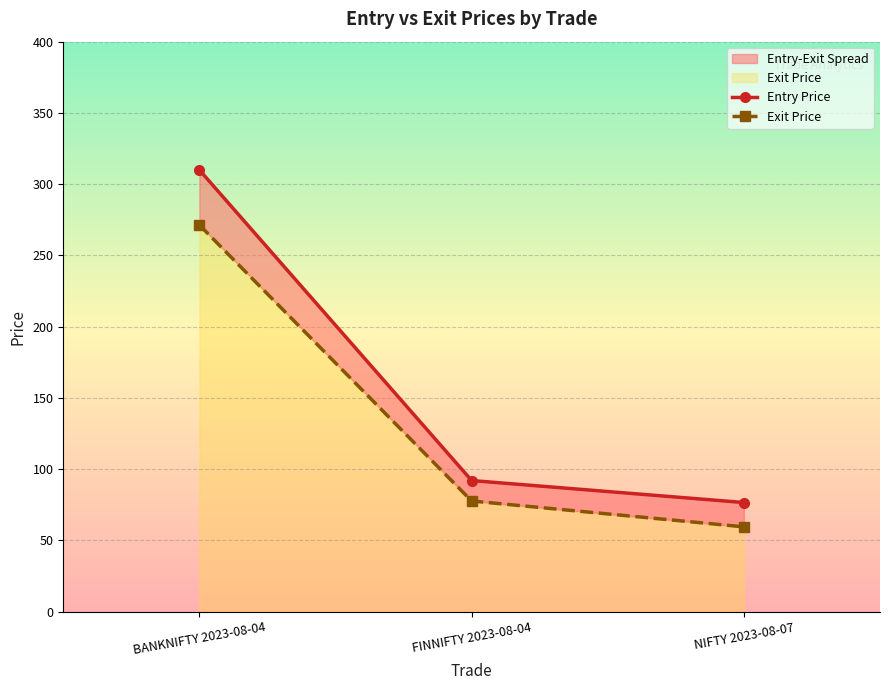

At which category is the sum across all series the highest?

BANKNIFTY 2023-08-04